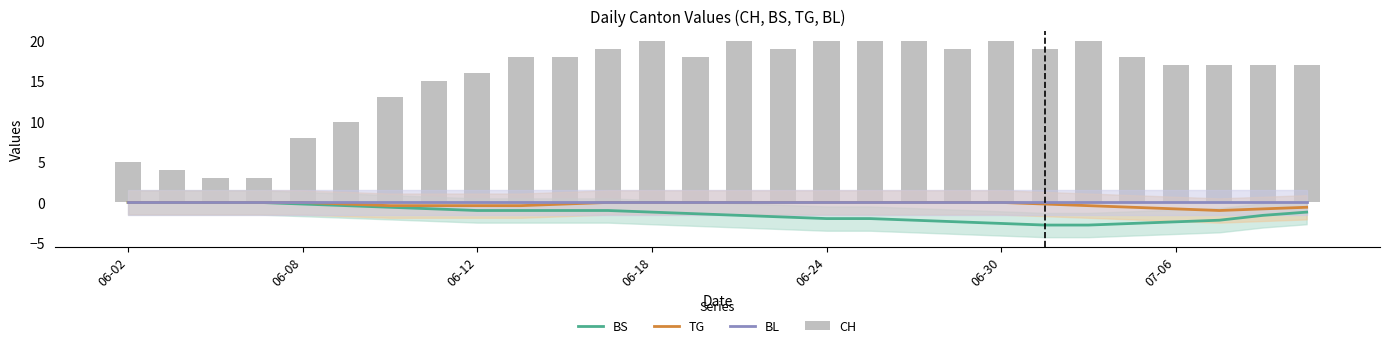

Which series changed the most between 7 and 9?

CH